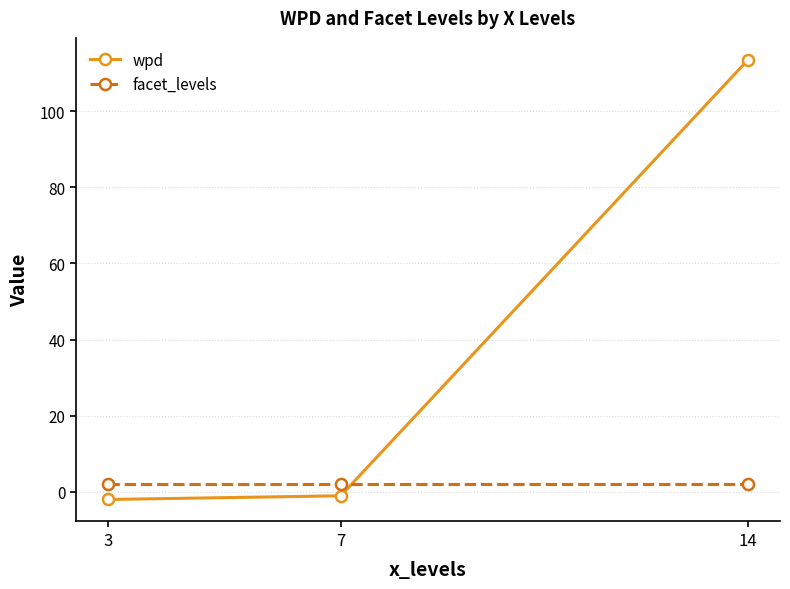

At which label does wpd reach its peak?

14